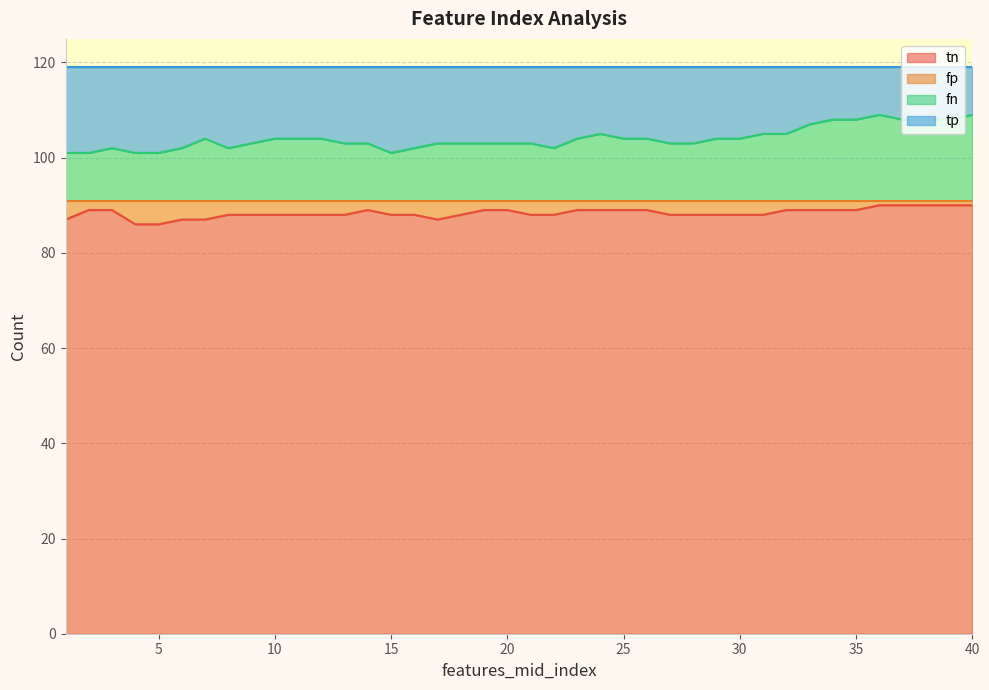

The tn series shows 88 at 16. True or false?

True